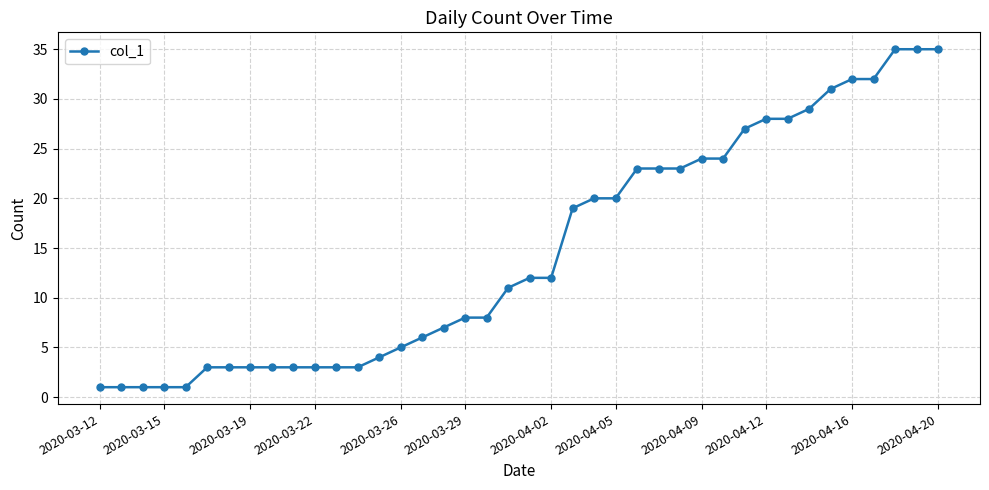

Does the chart display data point markers on the line(s)?

Yes